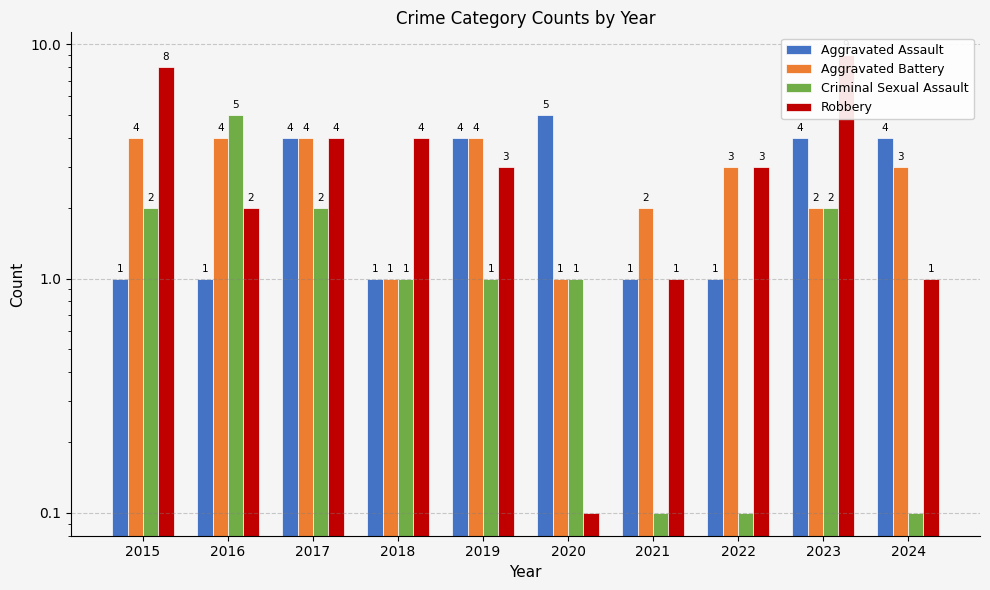

True or false: Robbery has a value of 0.0 at 2020.

False